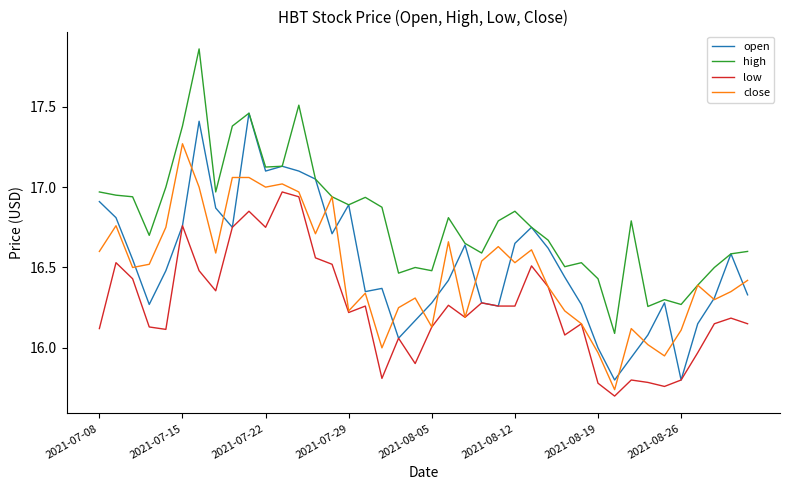

Rank the series by their maximum value, from highest to lowest.

high, open, close, low